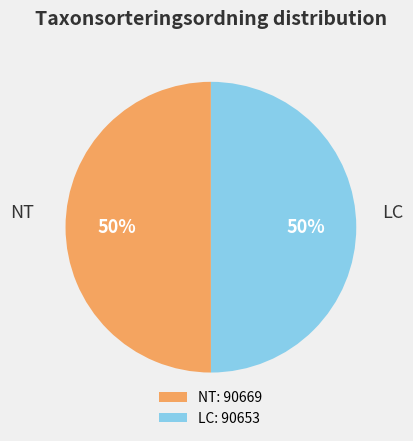

What is the ratio of the value at LC: 90653 to the value at NT: 90669?

1.0